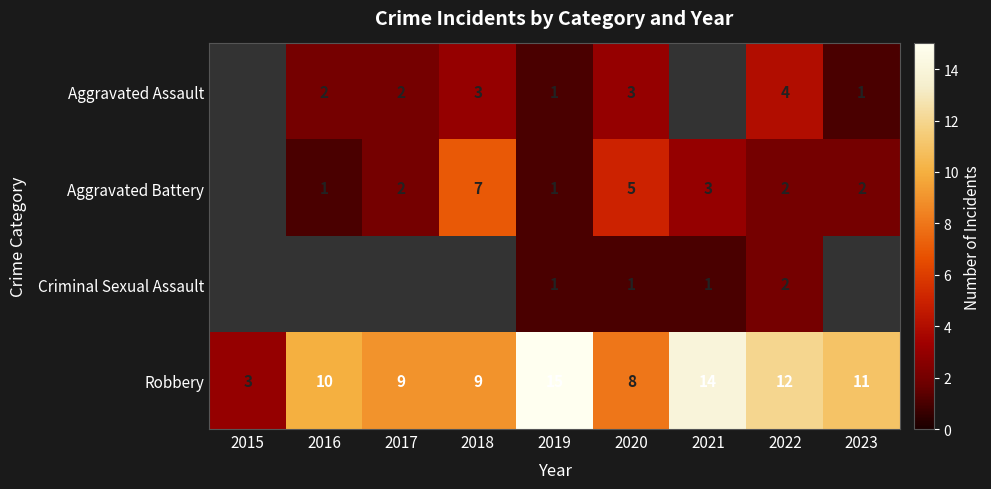

At which category is the sum across all series the highest?

2022